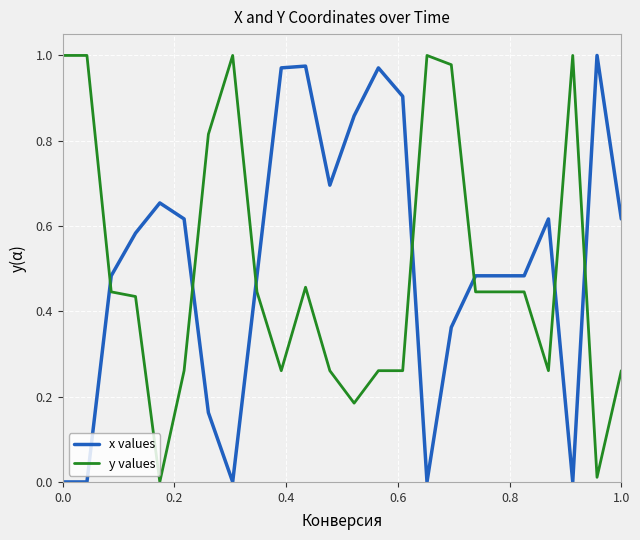

After their last crossing, which series has the higher values: x values or y values?

x values